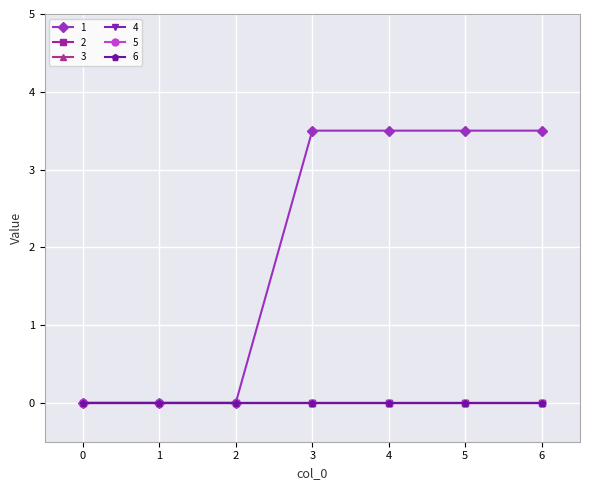

Which category has the highest value in the 1 series?

3